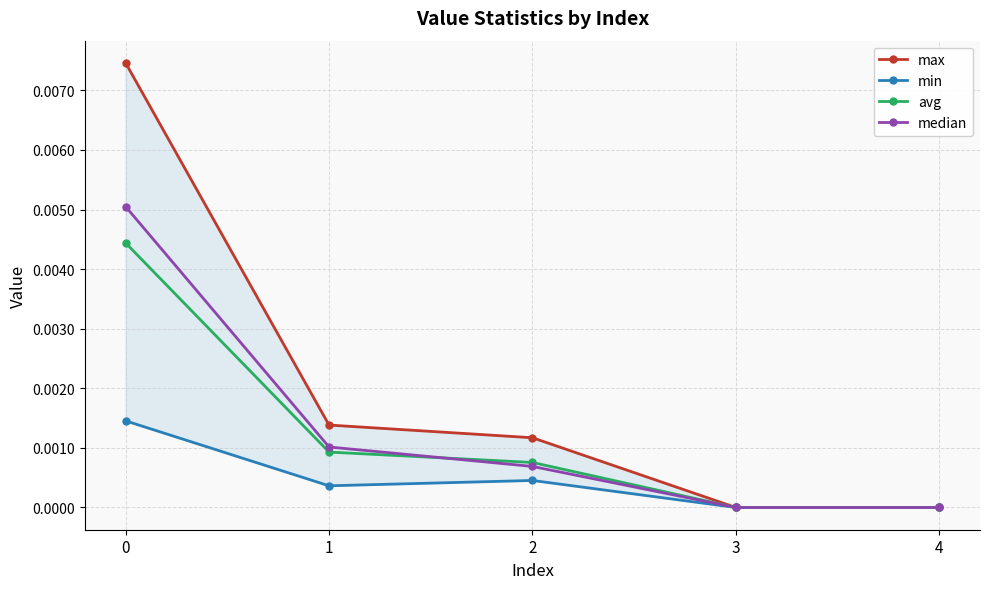

True or false: avg has a value of 0.0 at 4.

True